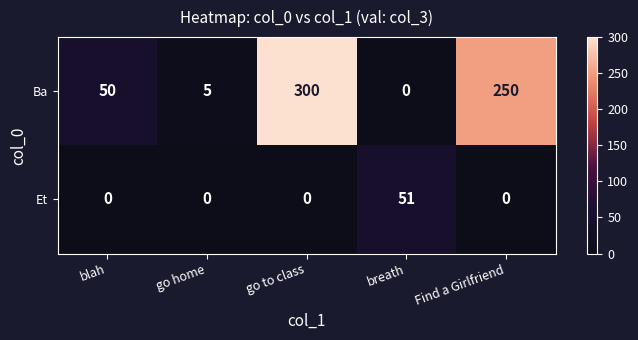

At which category is the sum across all series the highest?

go to class